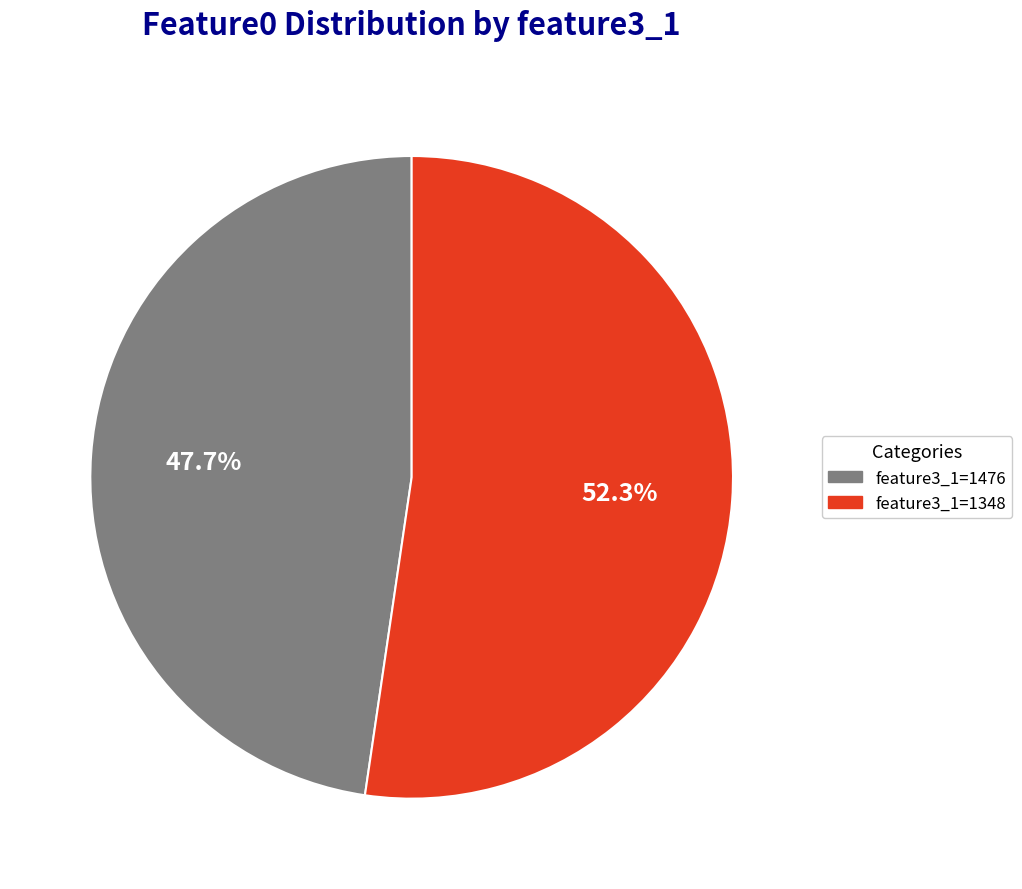

Combined, do feature3_1=1476 and feature3_1=1348 account for over 50%?

Yes